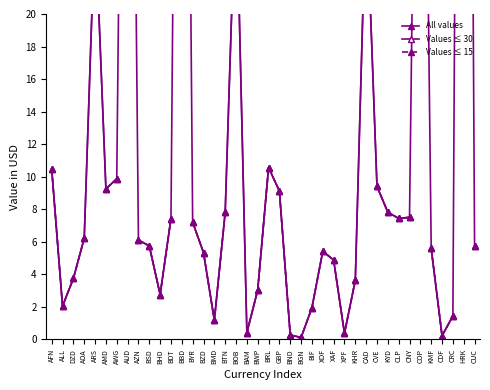

Count the number of data series in this chart.

3